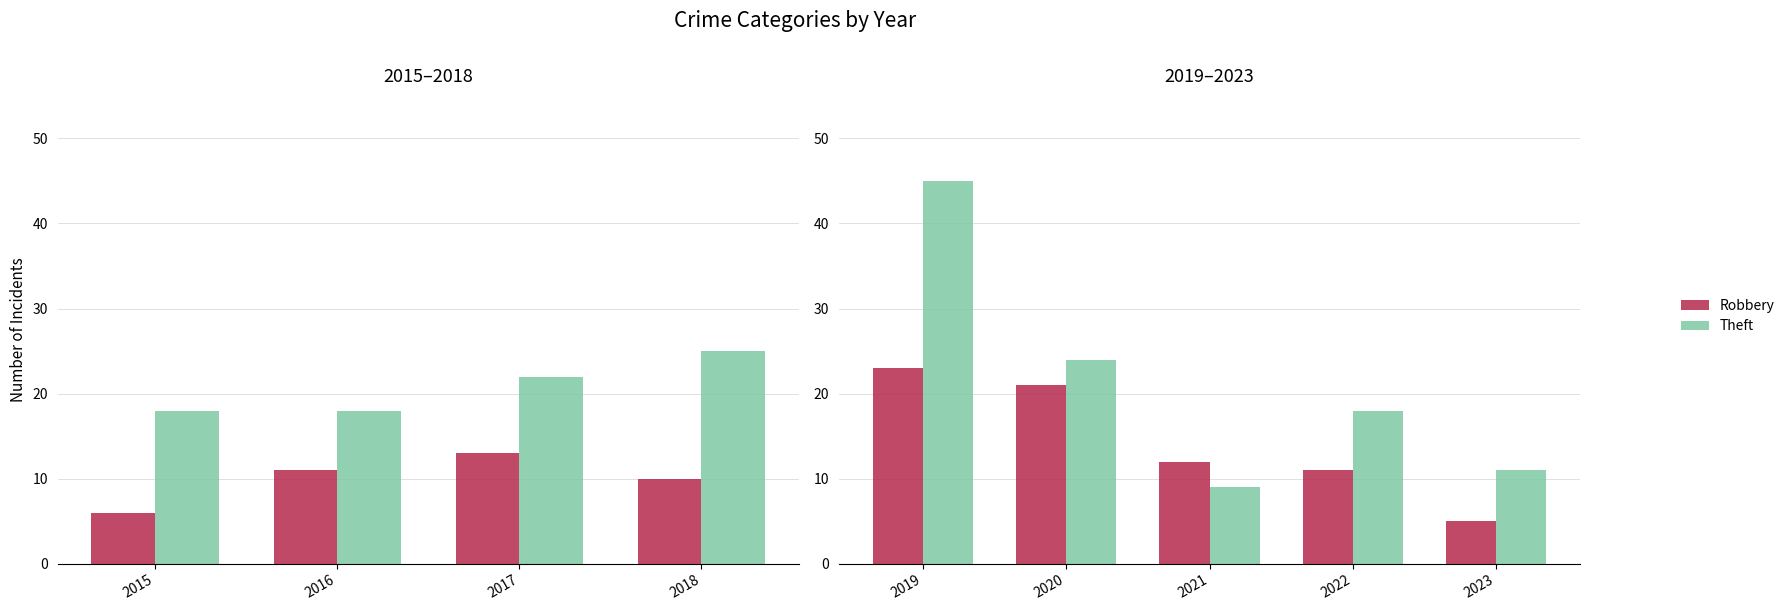

How many bars are there in each group?

2